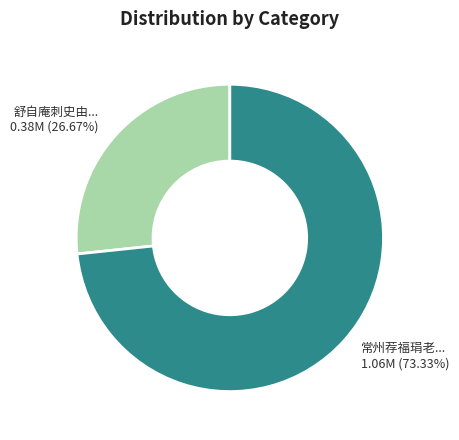

Does any single category account for the majority?

Yes